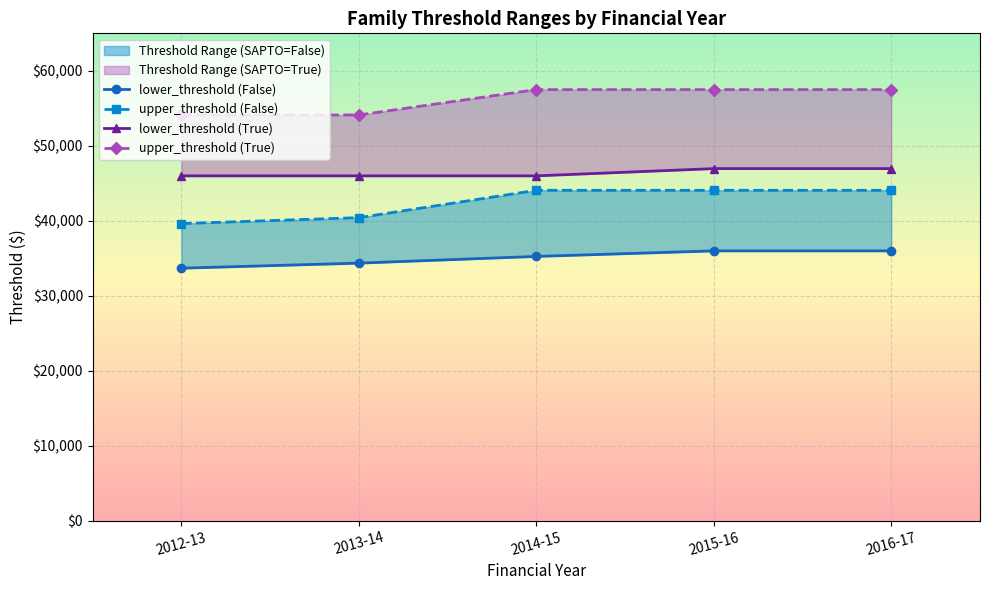

At which category is the sum across all series the highest?

2015-16